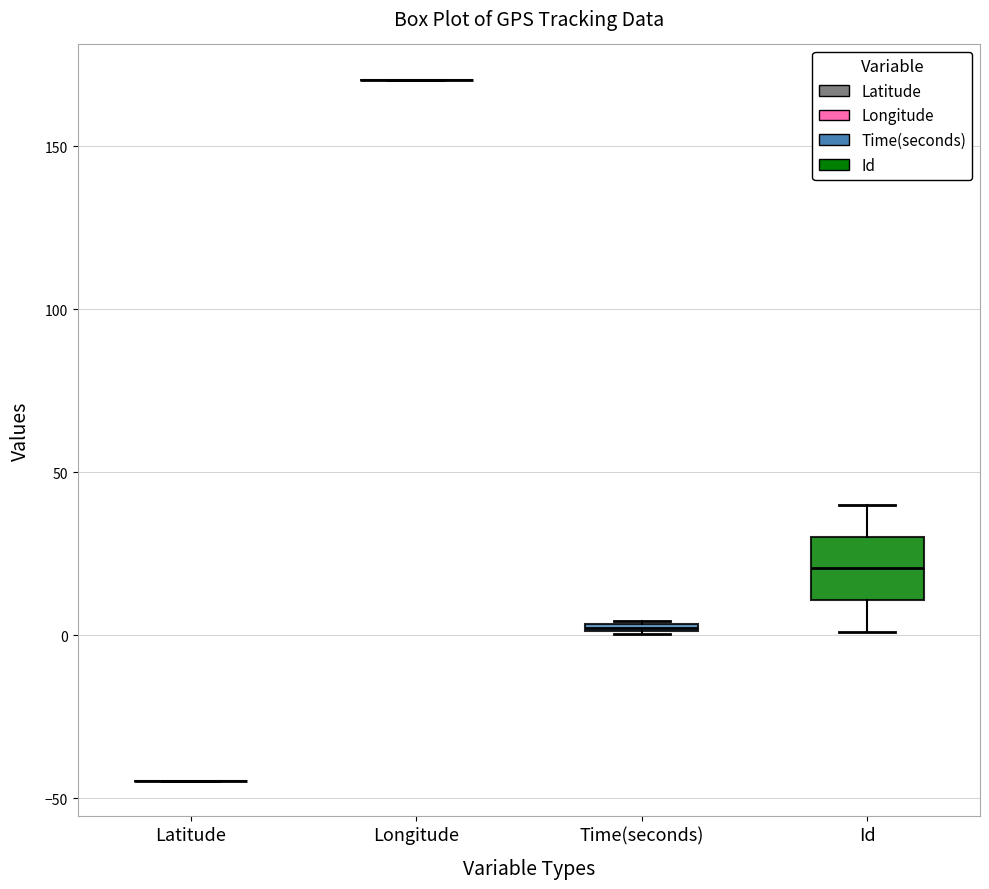

Comparing the boxes themselves (not the whiskers), which one is the tallest?

Id